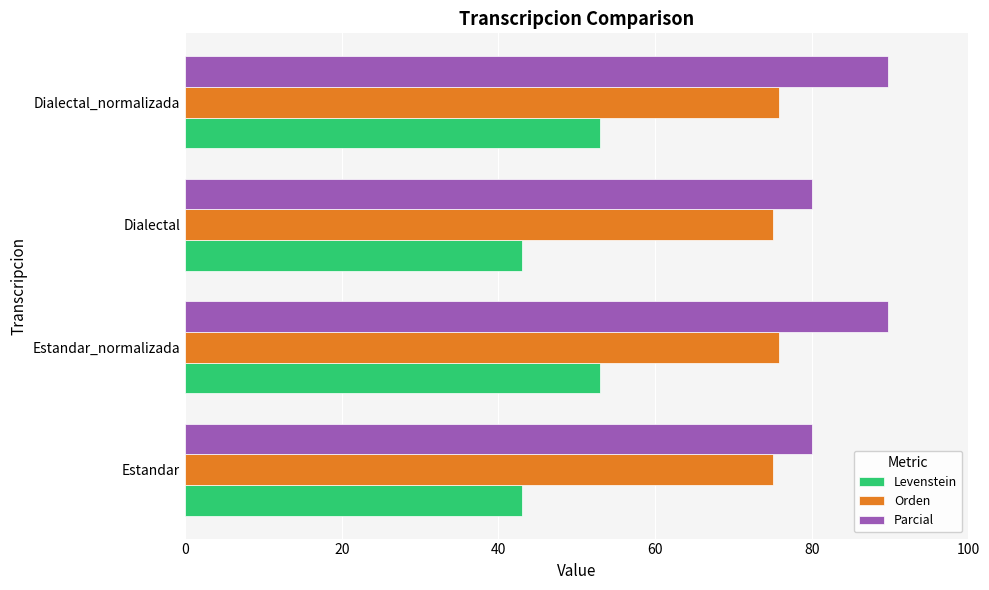

List the series in order of their overall mean, lowest first.

Levenstein, Orden, Parcial